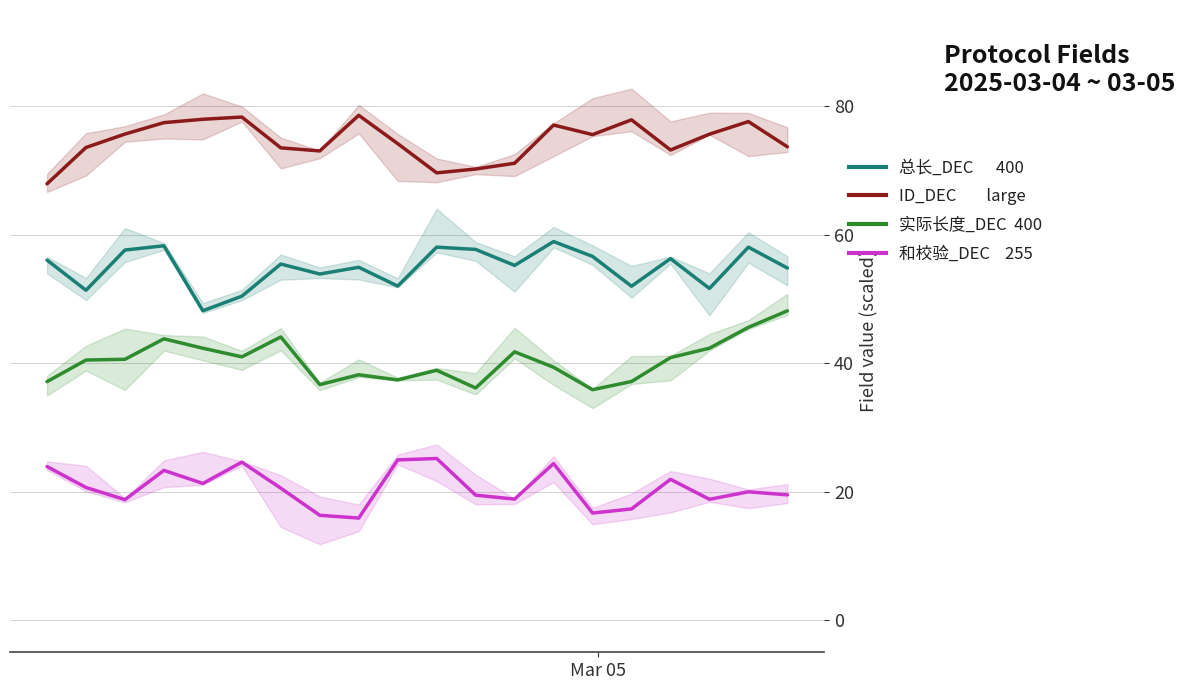

What is the value of the ID_DEC point at the 13th from the left?

71.1